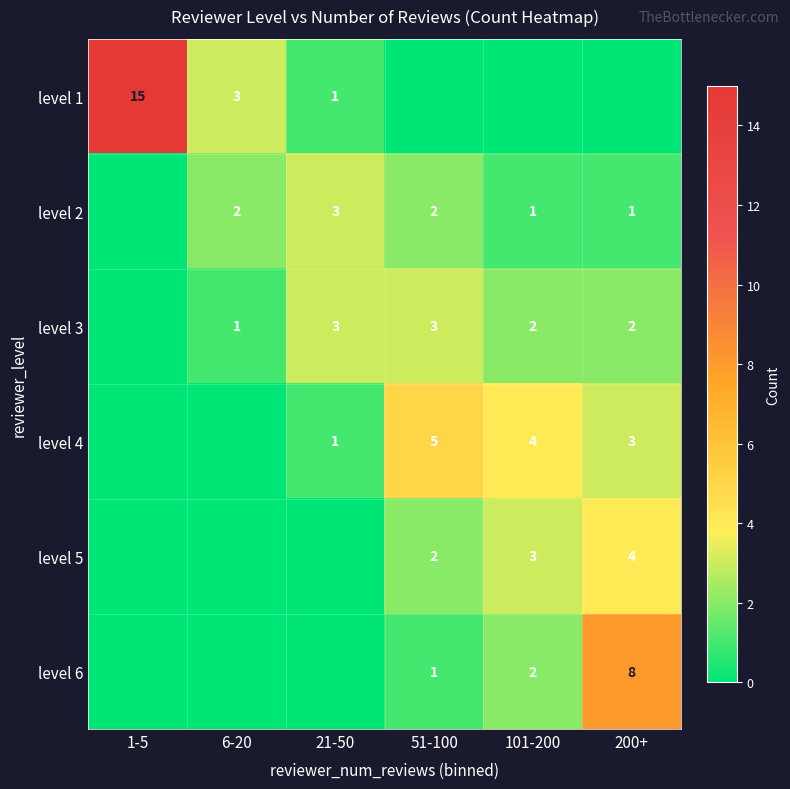

True or false: level 5 has a value of 4 at 101-200.

False